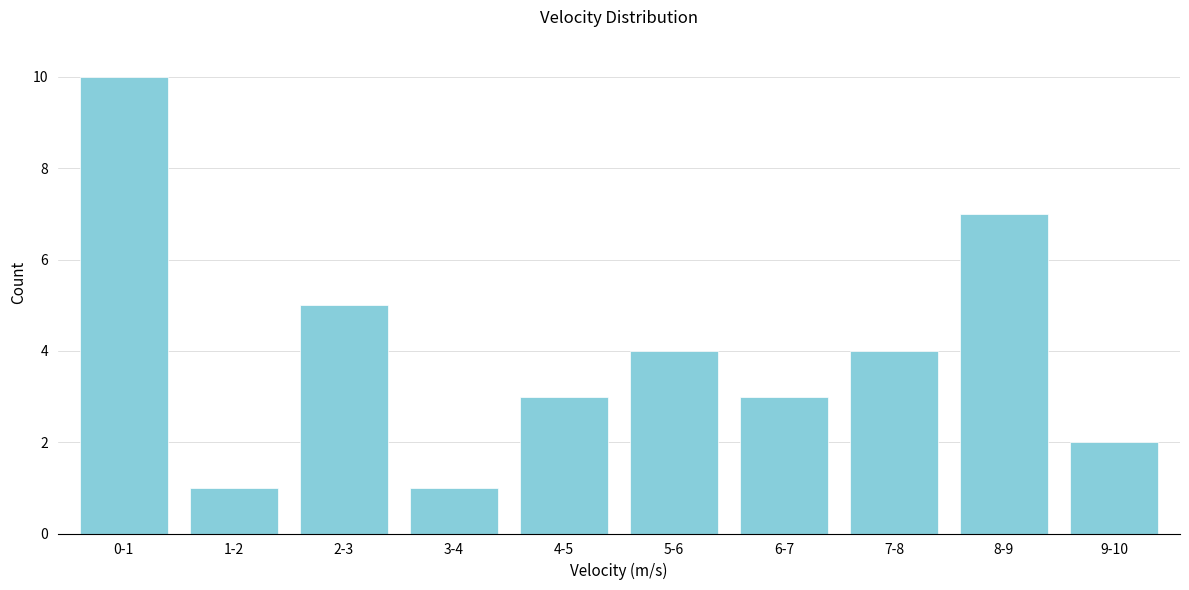

Reading left to right, extract all data points from this chart.

10	1	5	1	3	4	3	4	7	2